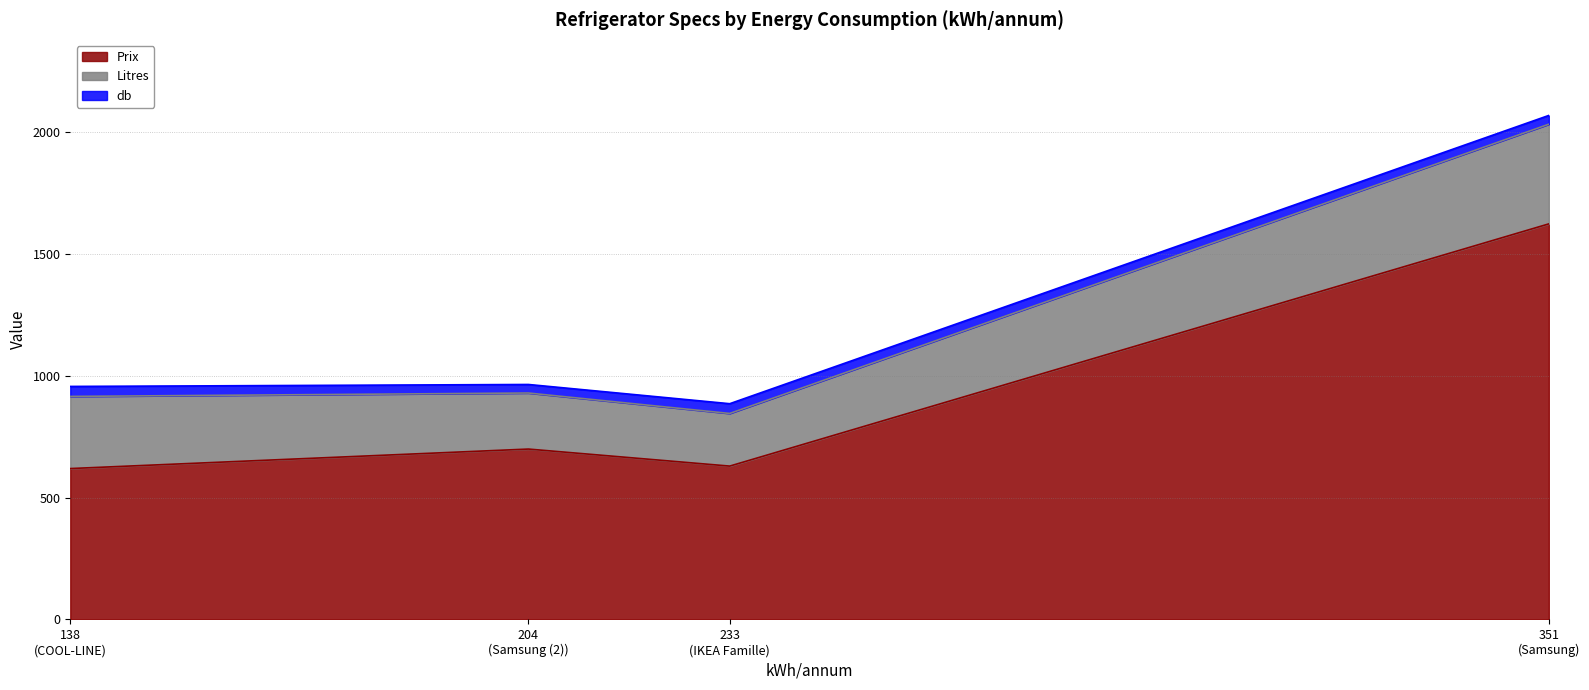

What is the difference between the db values at IKEA Famille and Samsung?

4.0